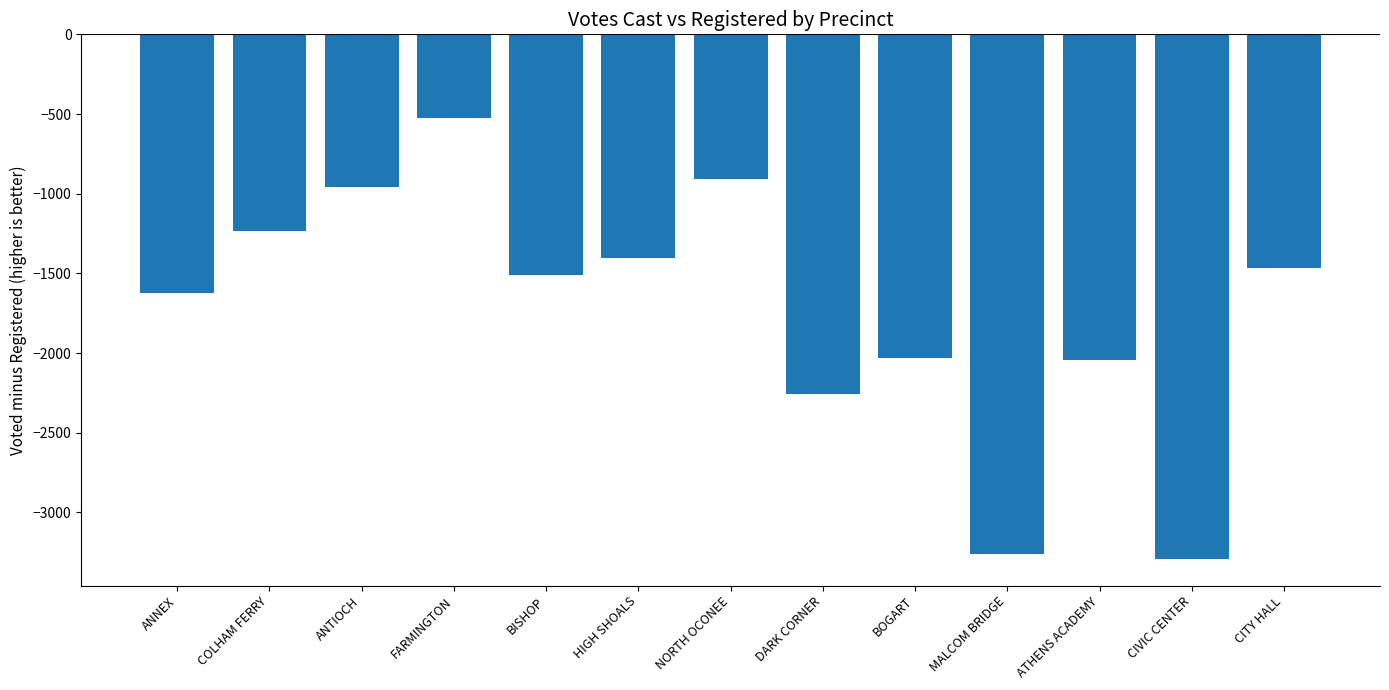

At which label does the data first exceed -1512?

COLHAM FERRY